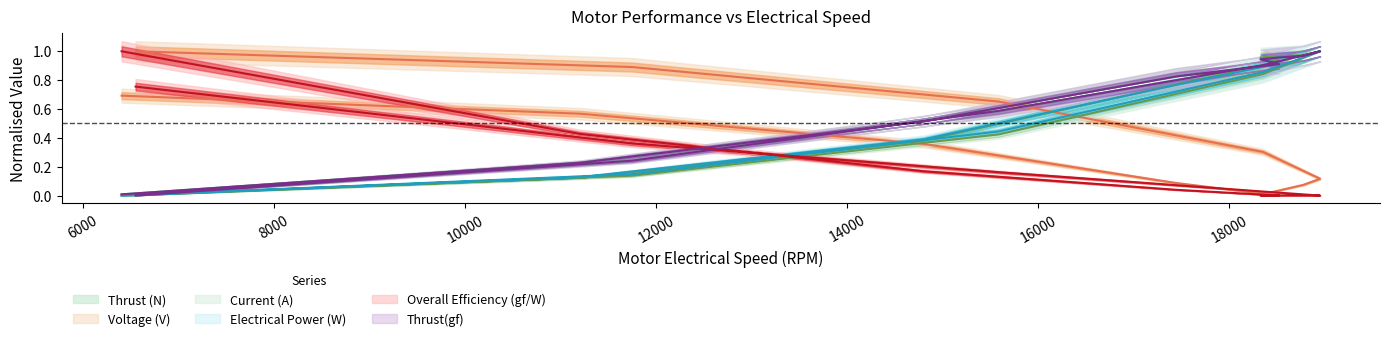

What is the label of the 6th point from the left?

18778